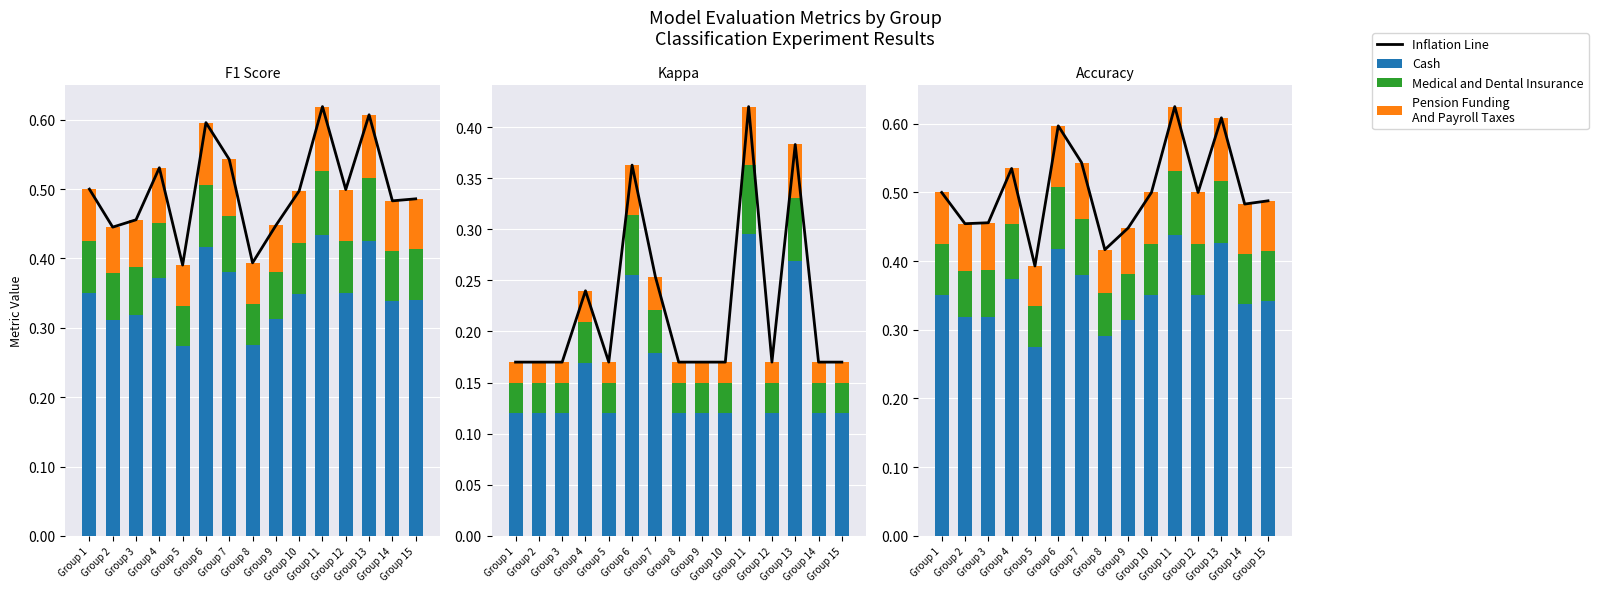

What is the sum of the Medical and Dental Insurance values at Group 8 and Group 11?

0.2